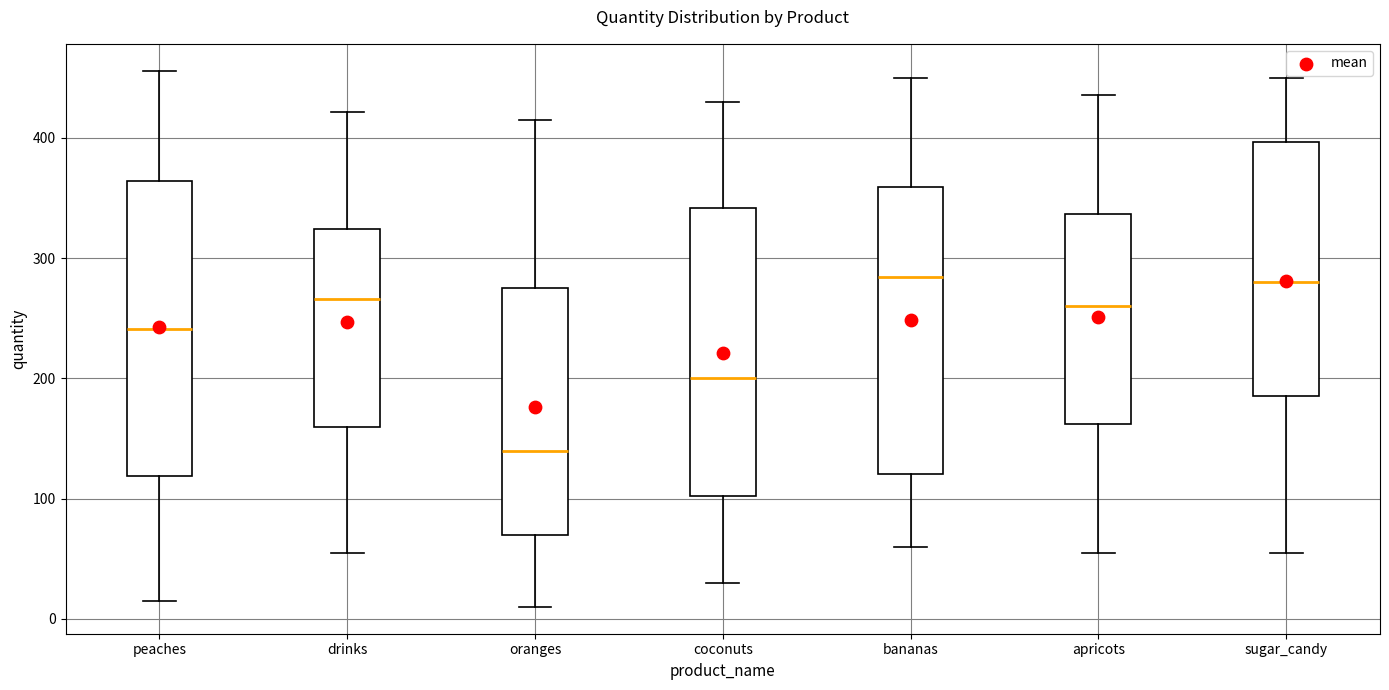

Reading left to right, transcribe this box plot: for each box, give where its median line is, the range the box spans, and where its two whiskers end, as read against the y-axis. The values are not printed on the chart, so give them approximately, as read against the axis.

peaches: median 240, box 120 to 360, whiskers 20 to 460
drinks: median 270, box 160 to 320, whiskers 60 to 420
oranges: median 140, box 70 to 280, whiskers 10 to 420
coconuts: median 200, box 100 to 340, whiskers 30 to 430
bananas: median 280, box 120 to 360, whiskers 60 to 450
apricots: median 260, box 160 to 340, whiskers 60 to 440
sugar_candy: median 280, box 190 to 400, whiskers 60 to 450